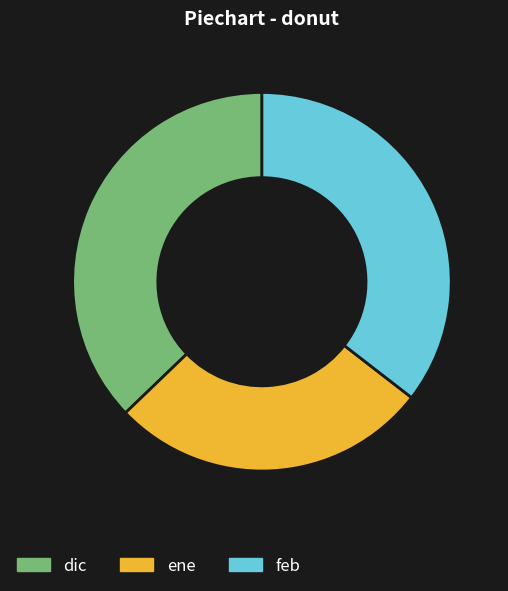

Is it true that ene is 27% of the pie?

True